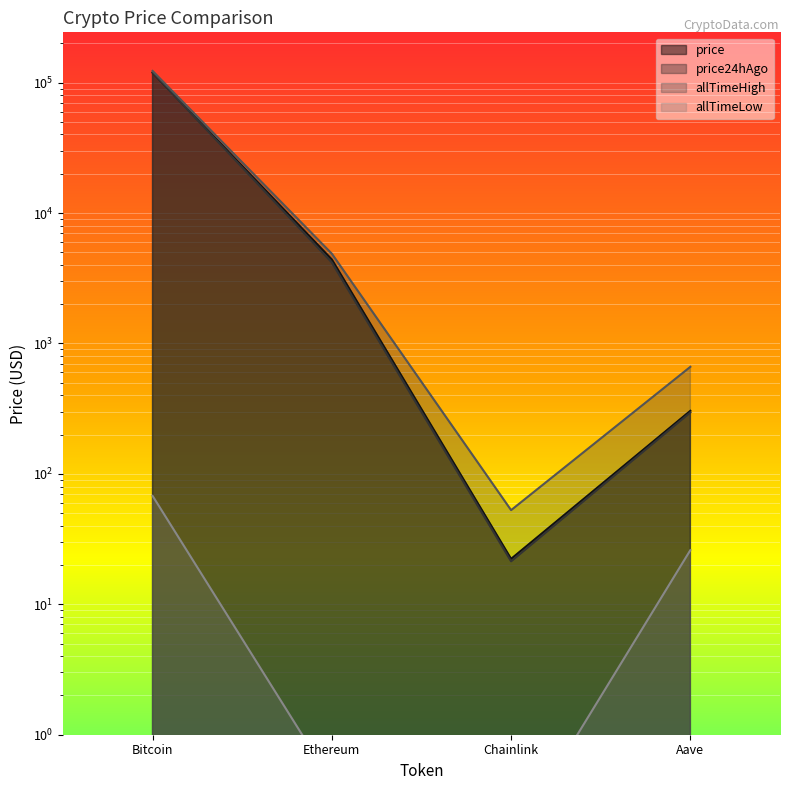

What is the maximum value for allTimeHigh?

122838.0